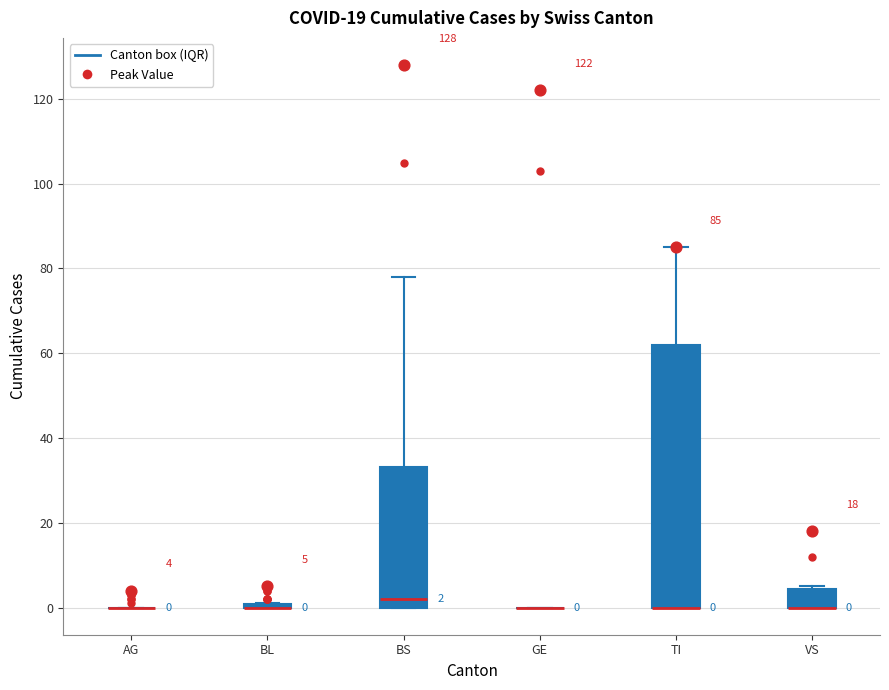

Comparing the boxes themselves (not the whiskers), which one is the tallest?

TI